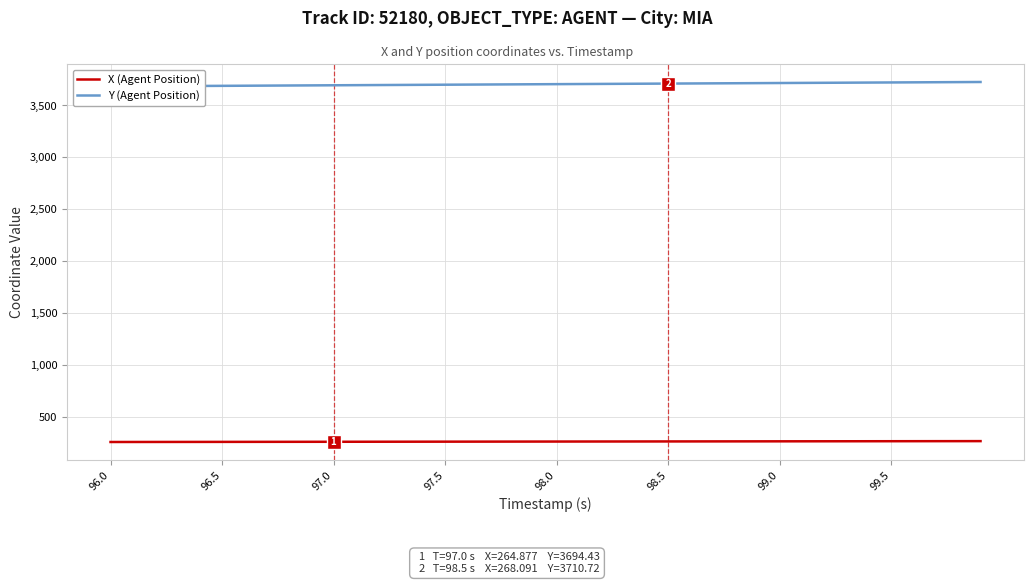

What is the lowest value of the X (Agent Position) series?

262.7